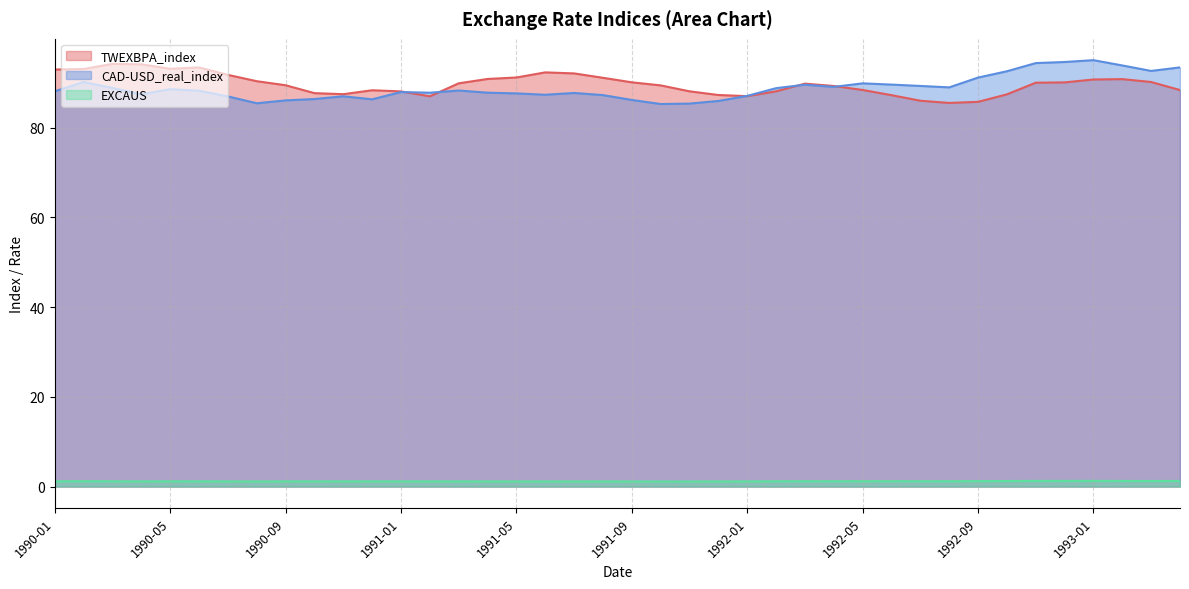

What is the average value of the EXCAUS series?

1.2